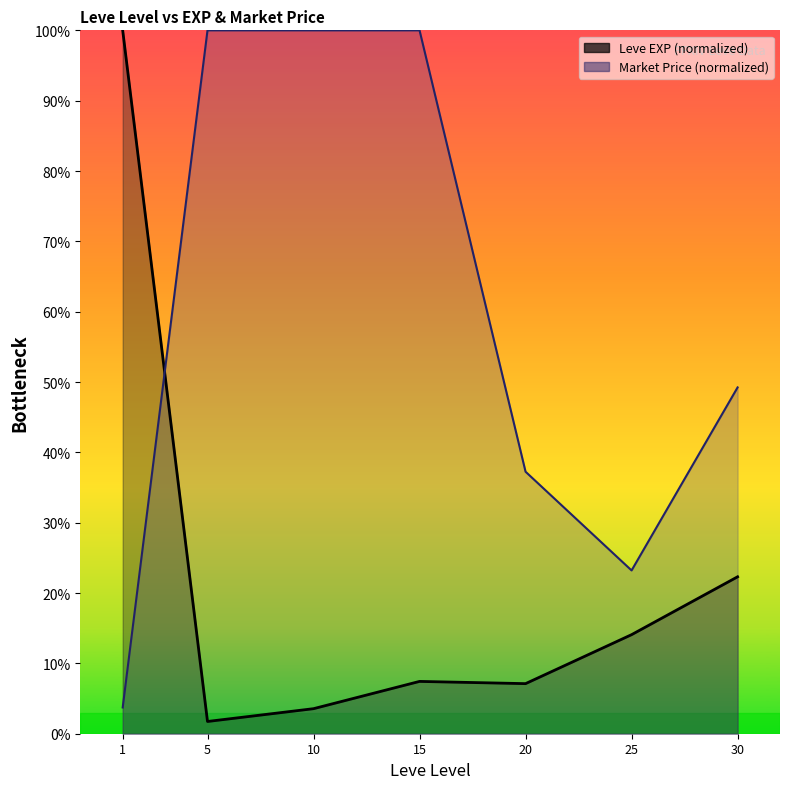

At how many categories does at least one series exceed 67?

4